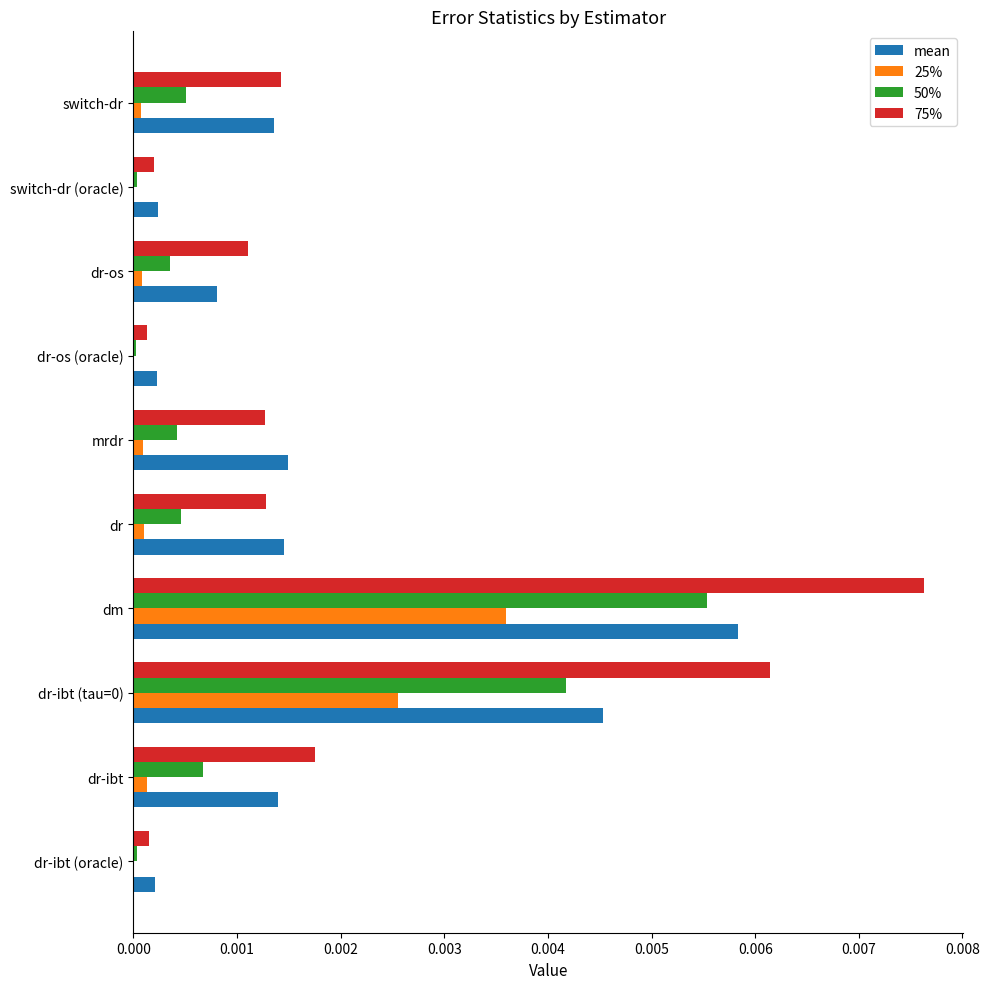

At which category does the chart reach its peak across all series?

dm